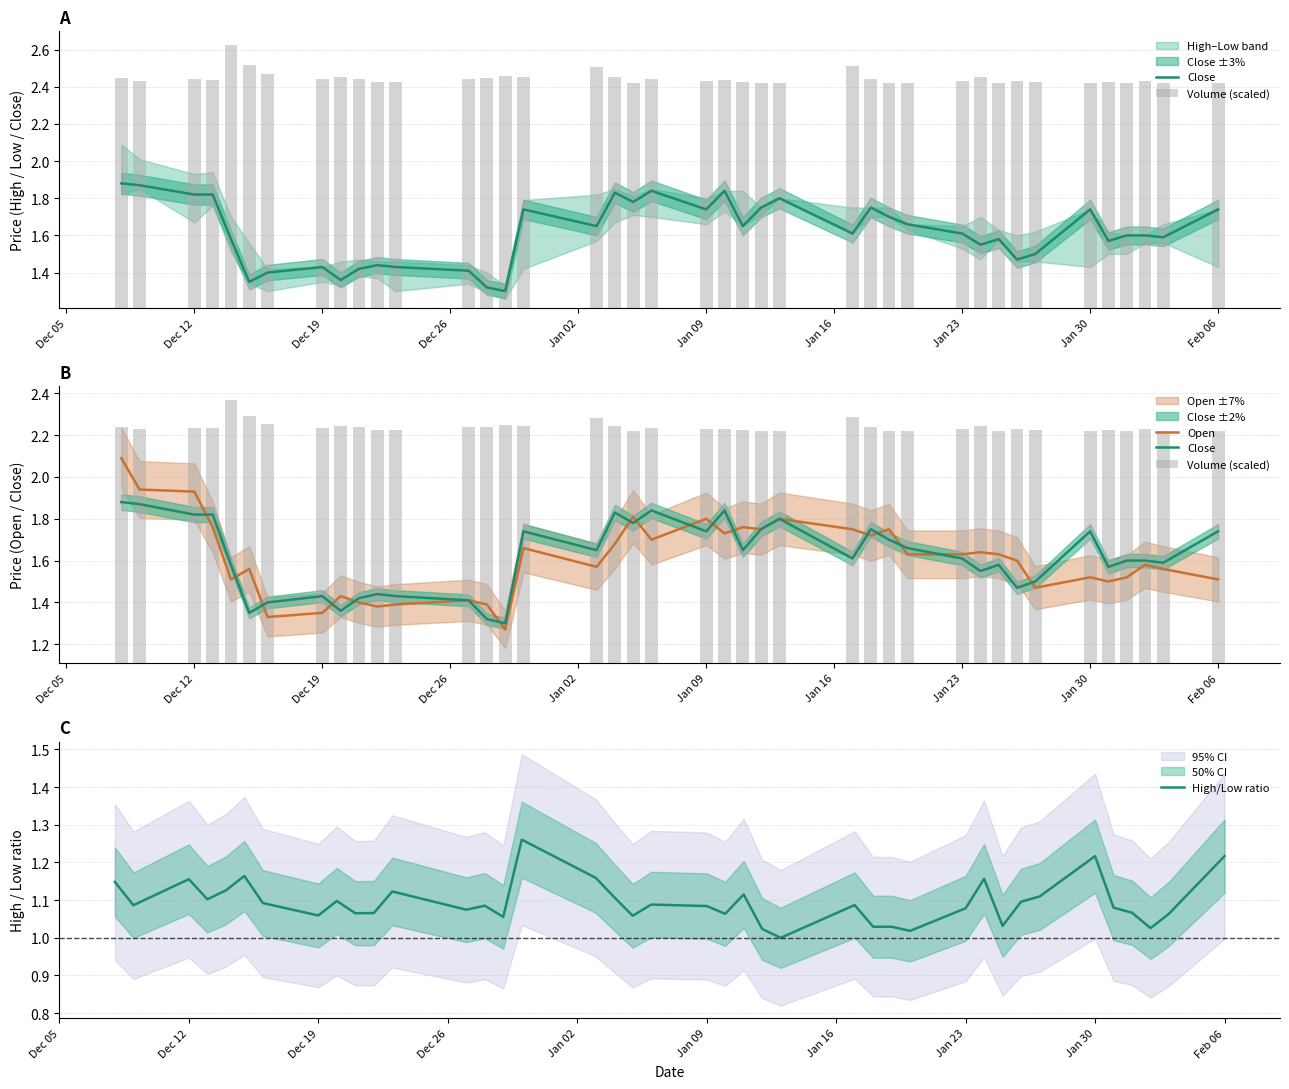

Is the value of Volume (scaled) at 35 greater than the value of Close at 10?

No